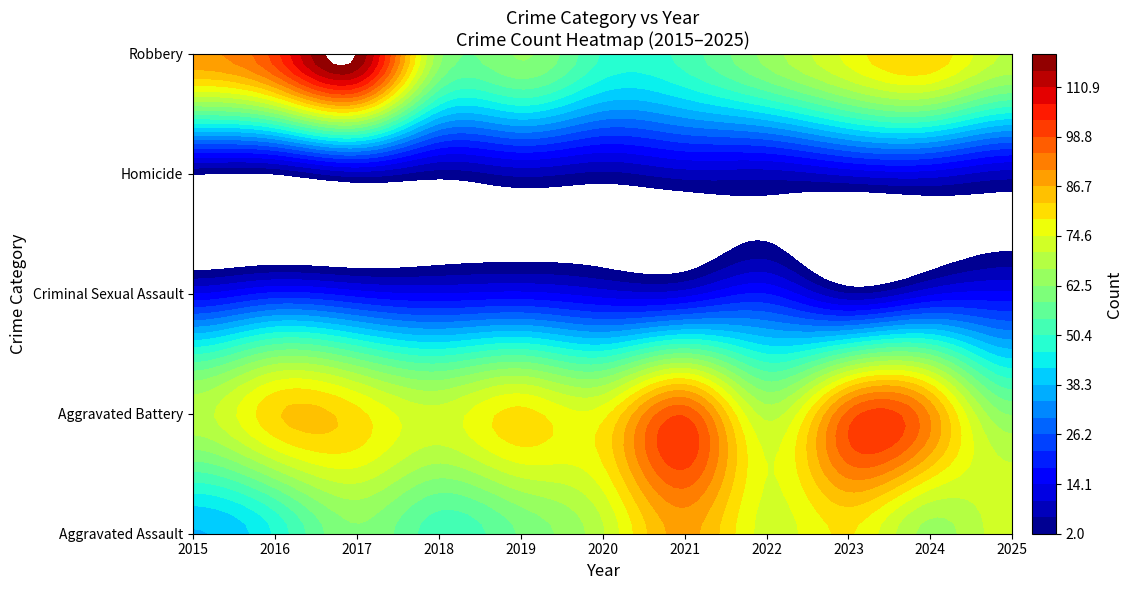

Reading left to right, extract all data points from this chart.

Aggravated Assault: 38	47	62	52	59	70	88	73	79	65	73
Aggravated Battery: 69	82	80	72	80	77	98	69	96	90	62
Criminal Sexual Assault: 14	19	16	14	15	12	12	18	6	13	15
Homicide: 2	2	8	4	7	5	8	8	11	12	8
Robbery: 90	101	119	64	63	50	52	64	76	82	70